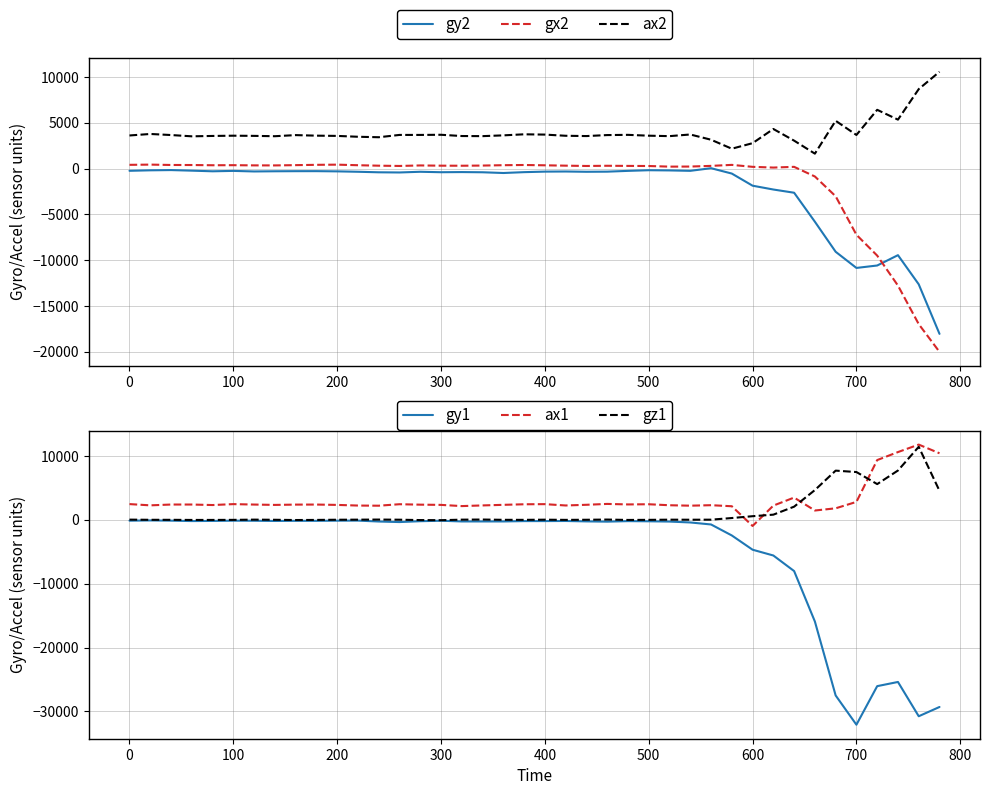

What is the sum of the gy1 values at 22 and 34?

-27730